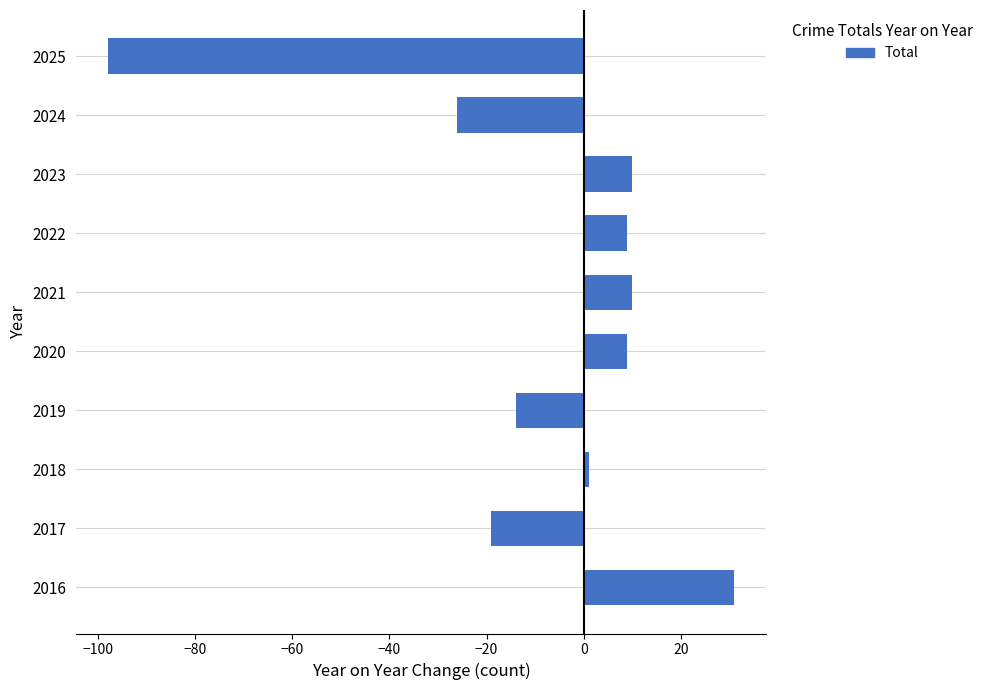

What is the smallest value displayed?

-98